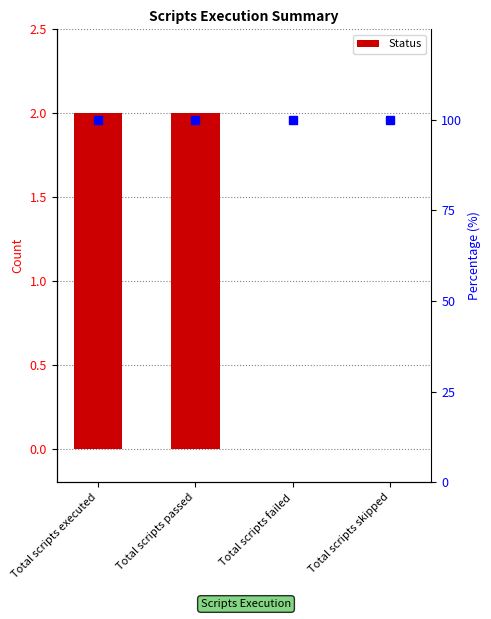

Does the chart contain any negative values?

No